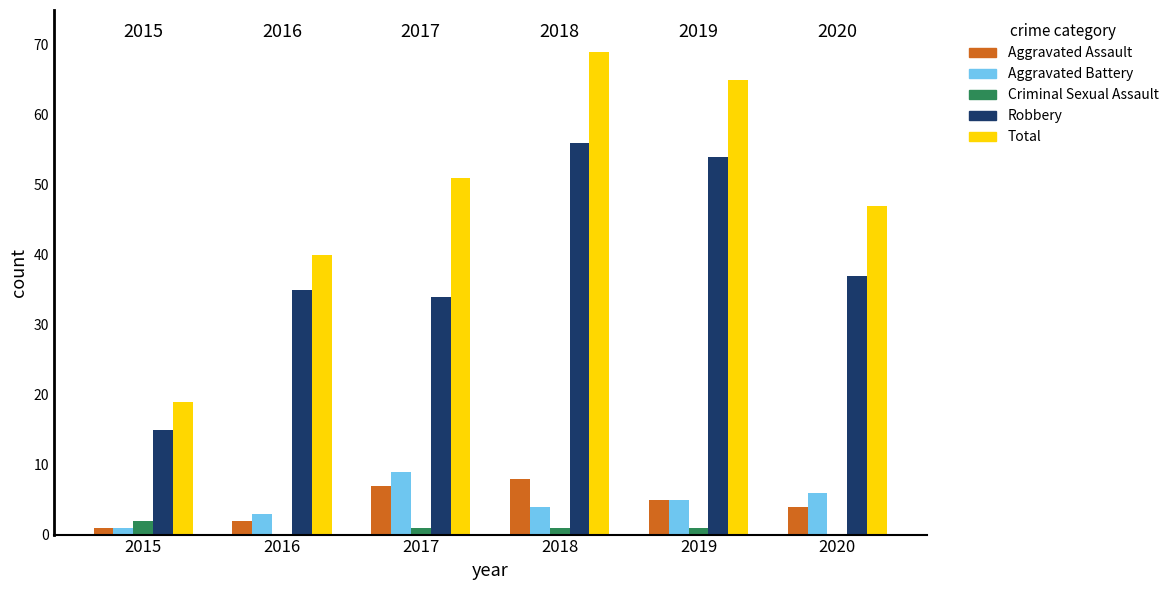

True or false: Aggravated Battery has a value of 6 at 2020.

True